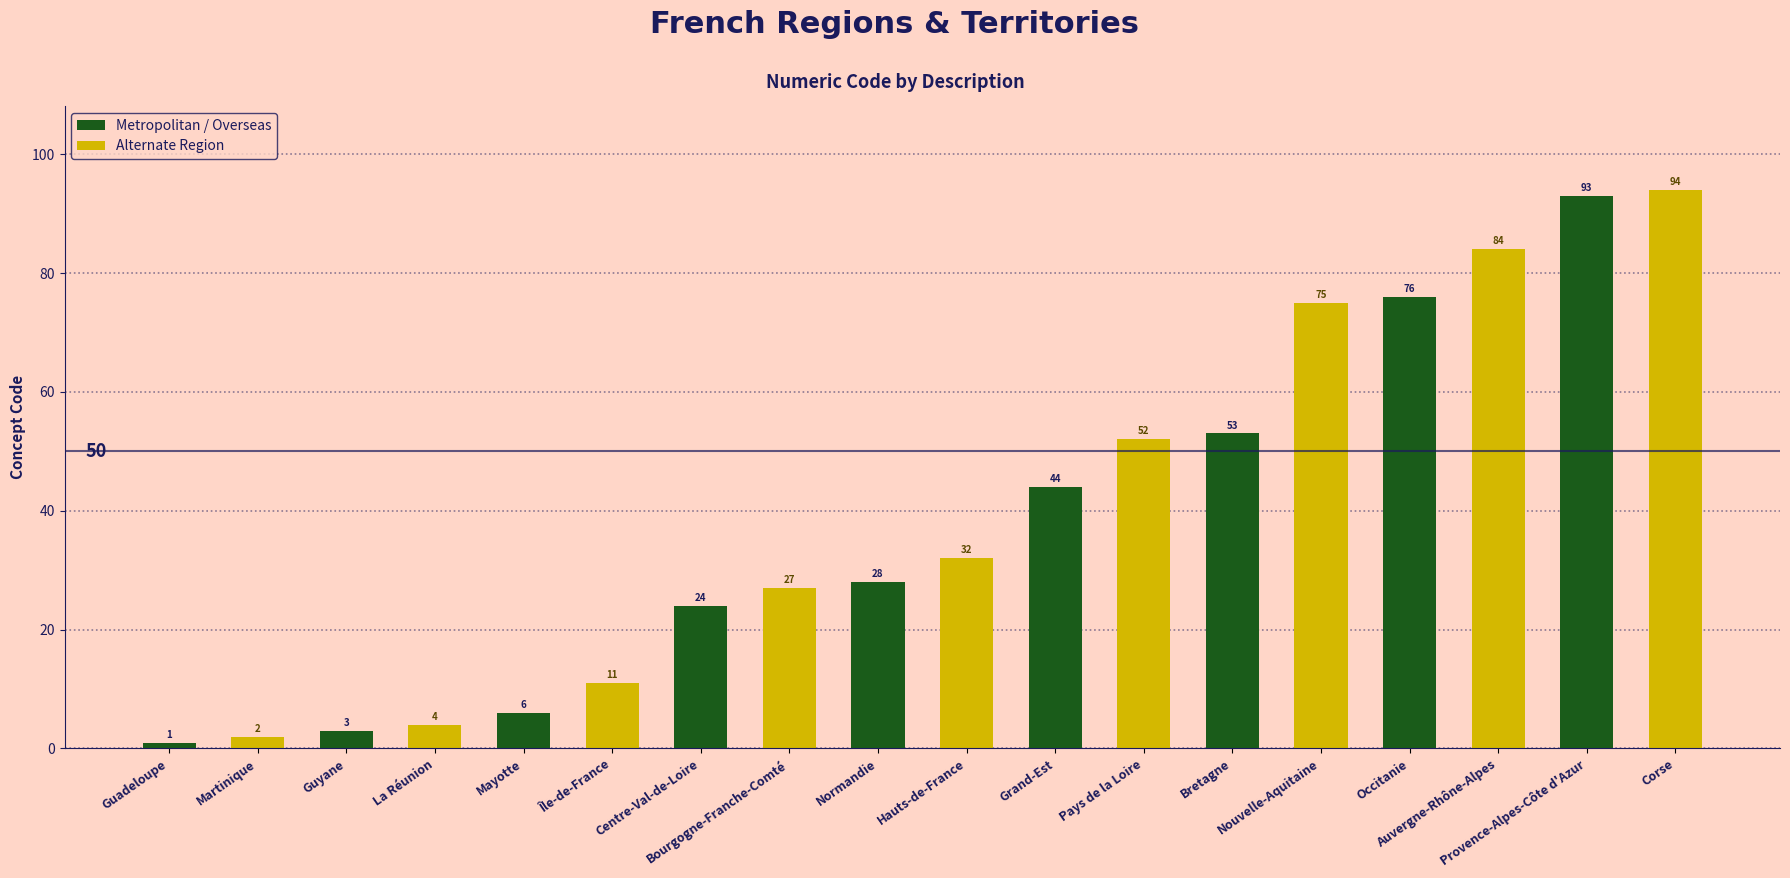

What is the label of the 3rd bar from the left?

Mayotte